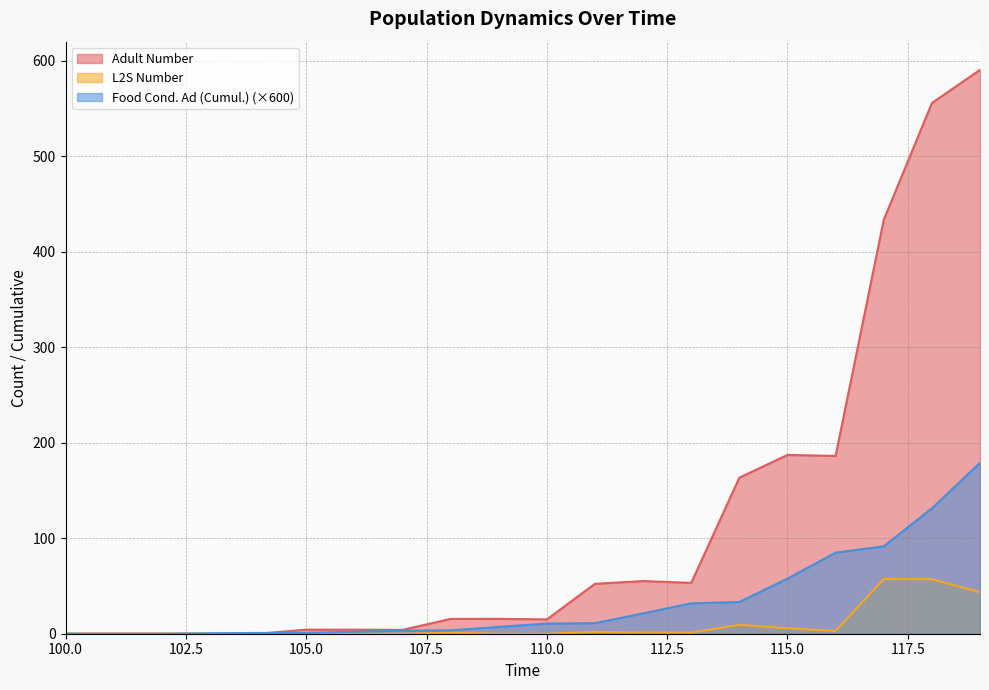

Which series has the largest total across all categories?

Adult Number